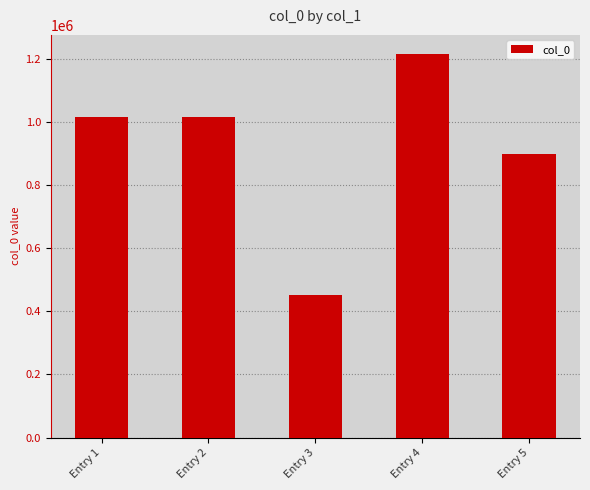

Is it true that the value at Entry 5 is 1551548?

False